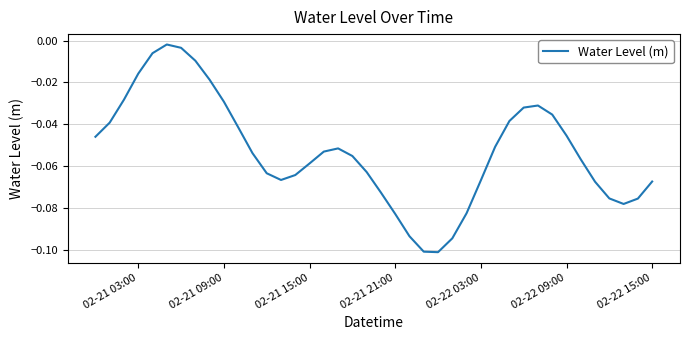

Does the chart have visible grid lines?

Yes